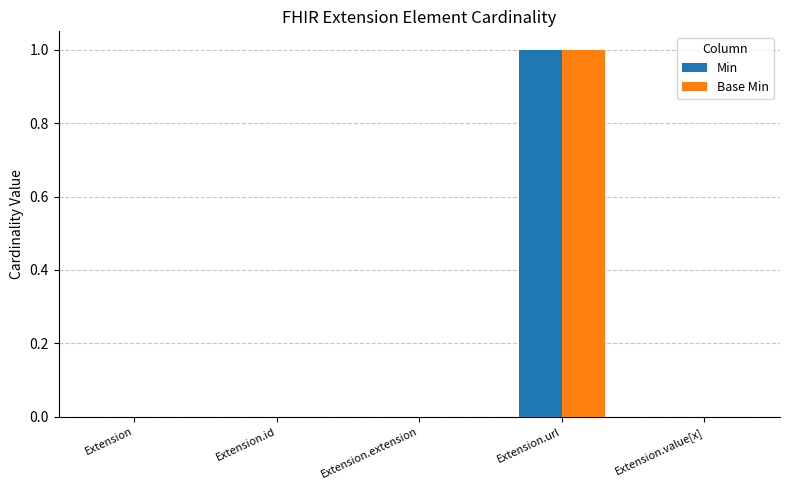

At which category is the sum across all series the highest?

Extension.url